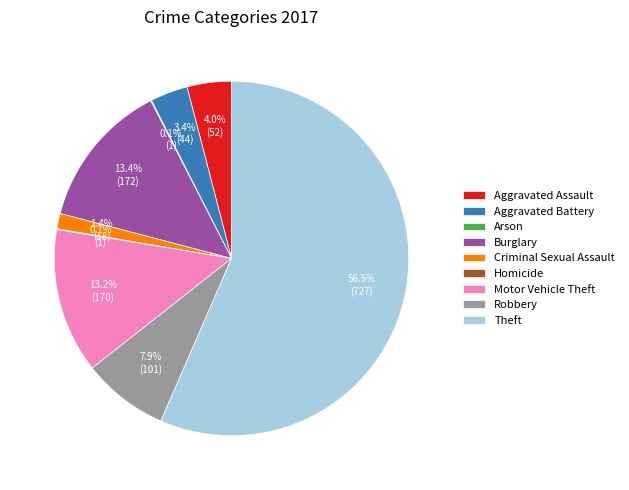

The Criminal Sexual Assault slice represents 8% of the pie. True or false?

False